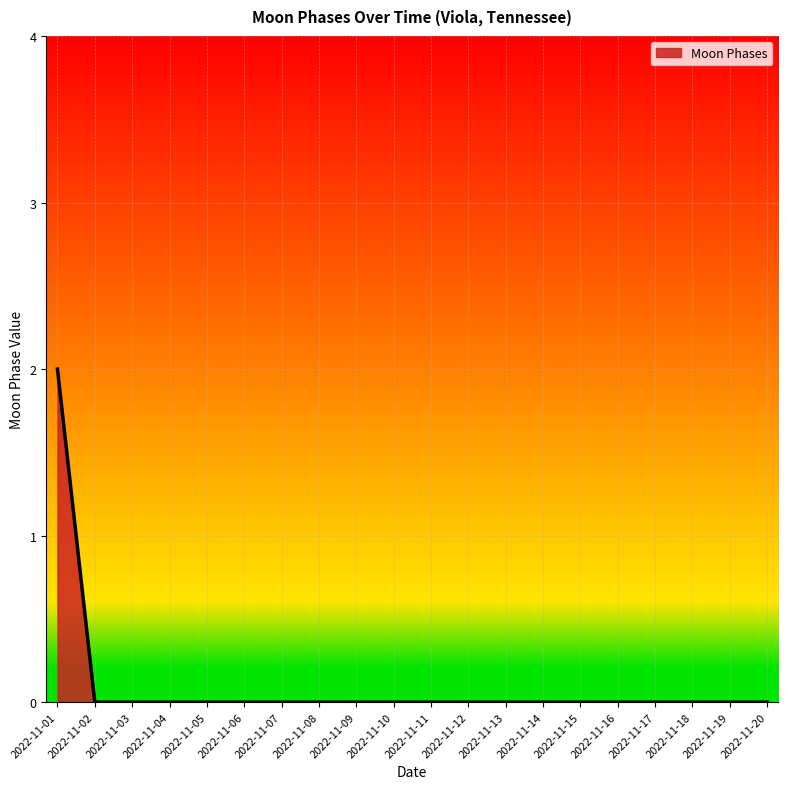

True or false: the data shows 0 at 2022-11-17.

True